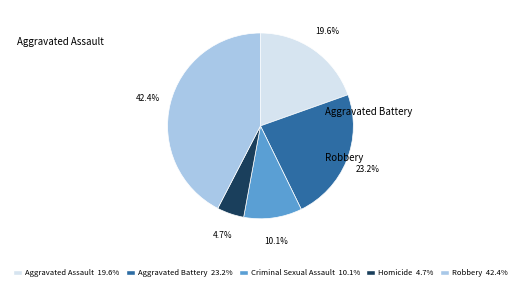

Is there a majority slice in this chart?

No